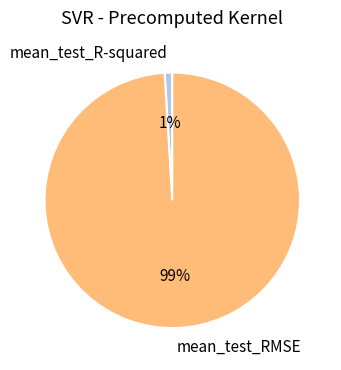

What is the largest slice in the pie chart?

mean_test_RMSE